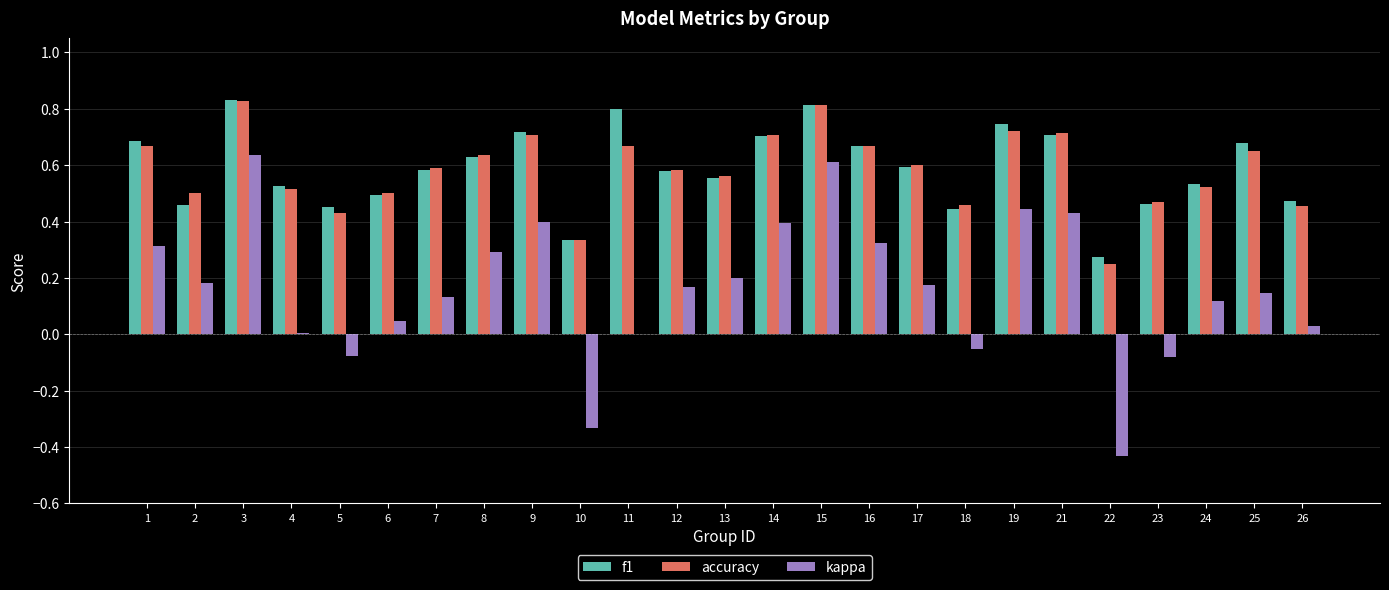

What is the sum of all f1 values?

14.7